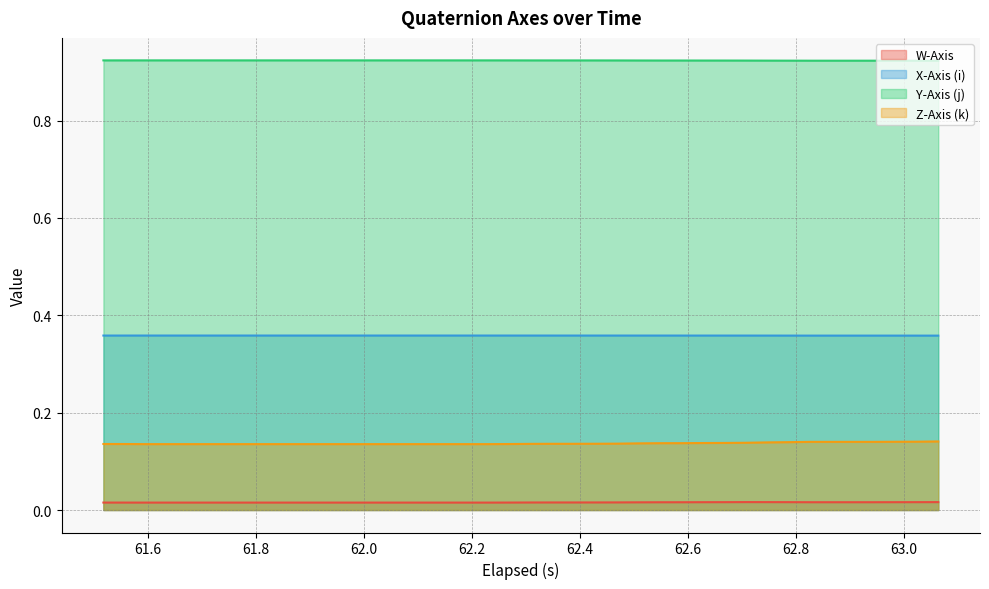

What is the average value of the Y-Axis (j) series?

0.9